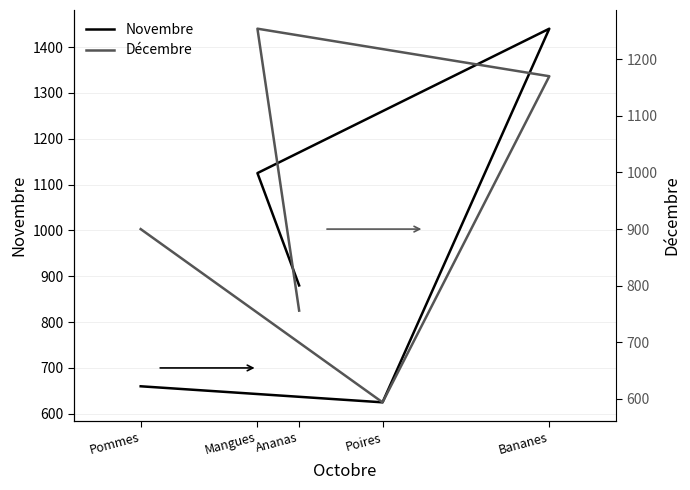

Count the number of categories in the chart.

5